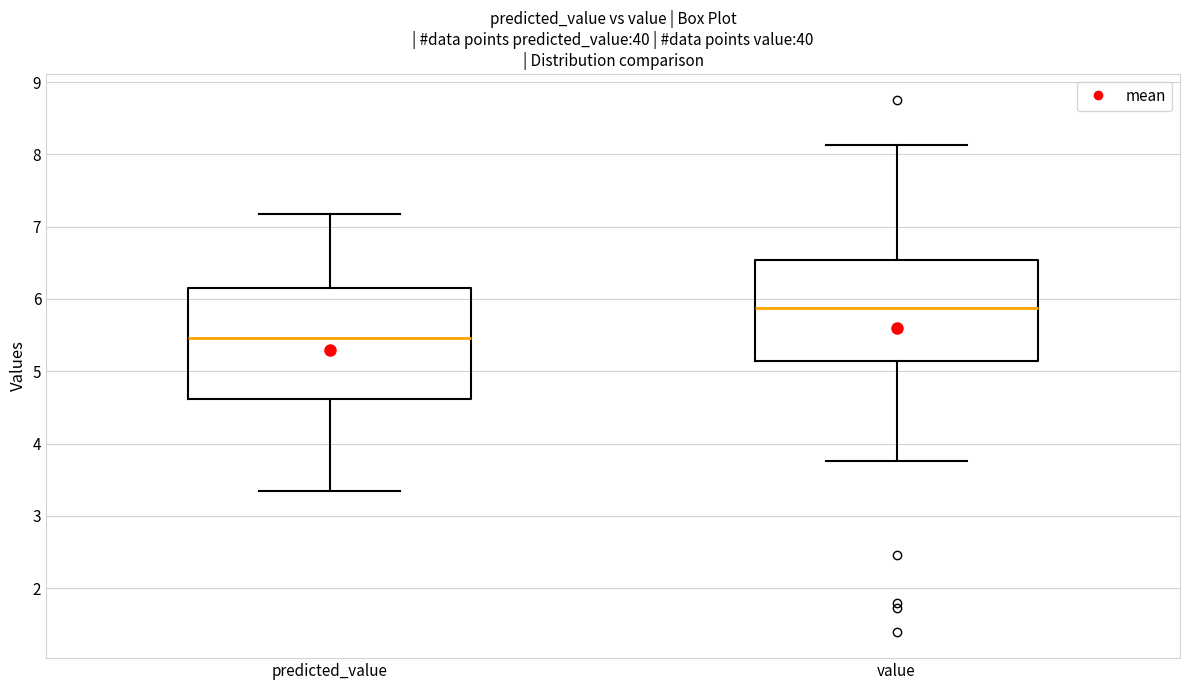

Which box's median line is the lowest?

predicted_value